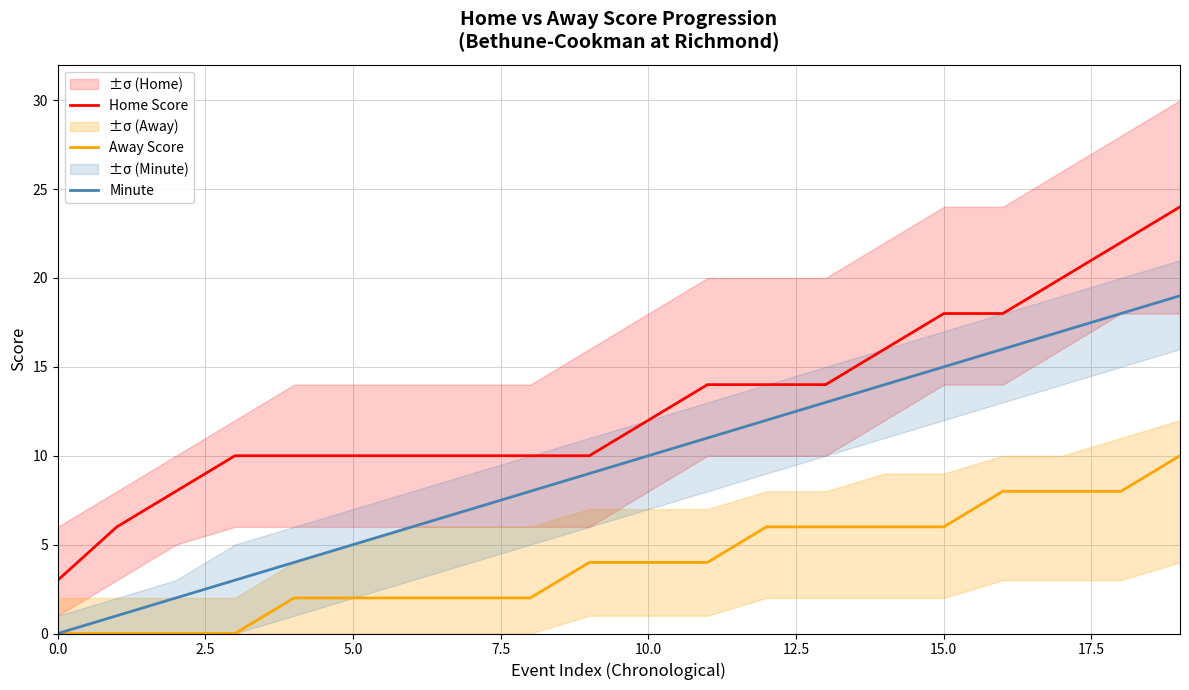

The value of Minute at 16 is 16. True or false?

True